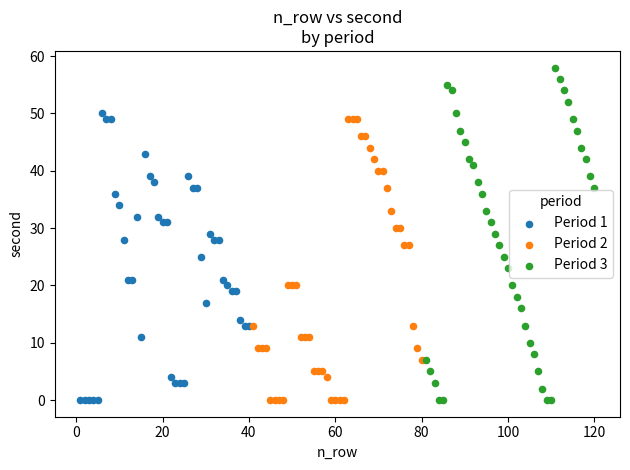

Which series contains the highest Y value?

Period 3